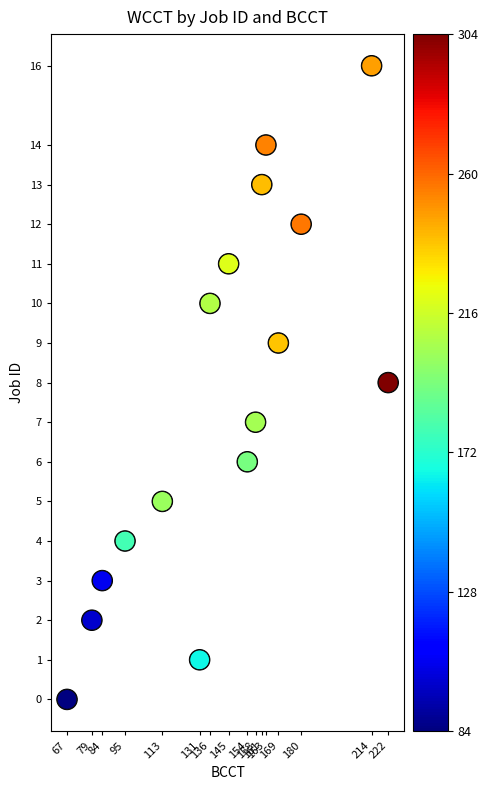

Rank the categories by value from highest to lowest.

214, 163, 161, 180, 145, 136, 169, 222, 158, 154, 113, 95, 84, 79, 131, 67